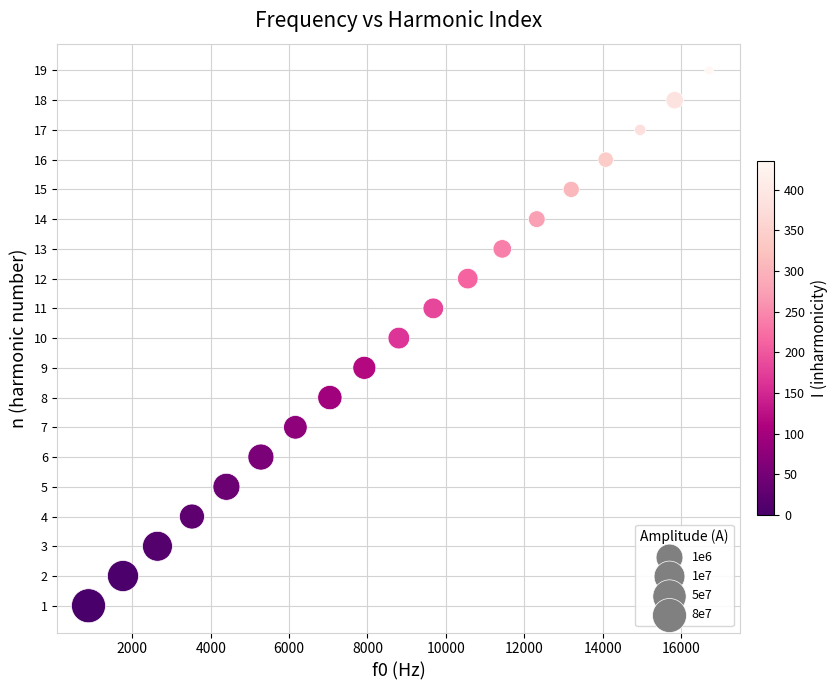

What is the range of X values (max minus min)?

15840